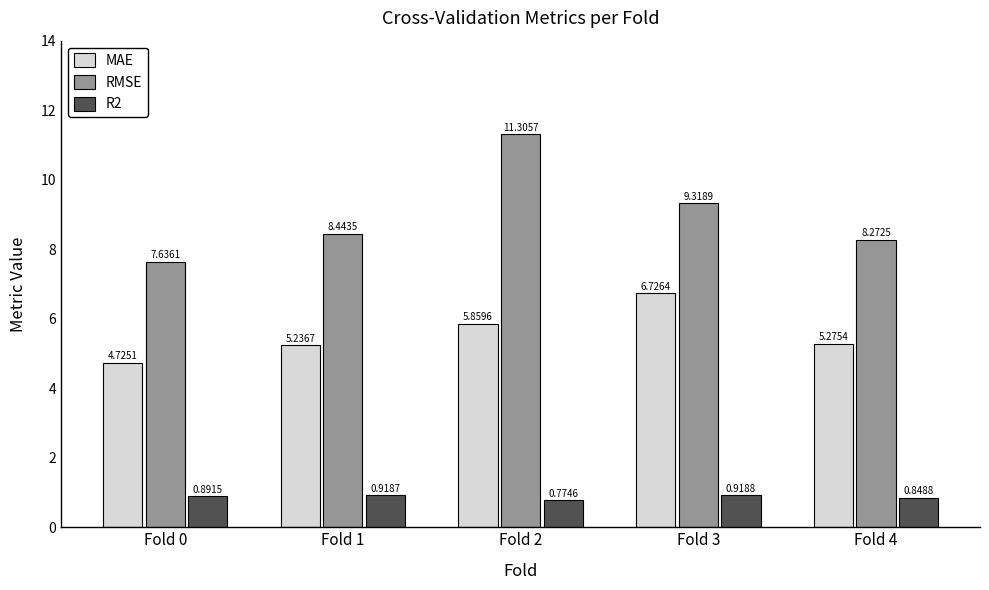

What is the value of the MAE bar at the 5th from the left?

5.3